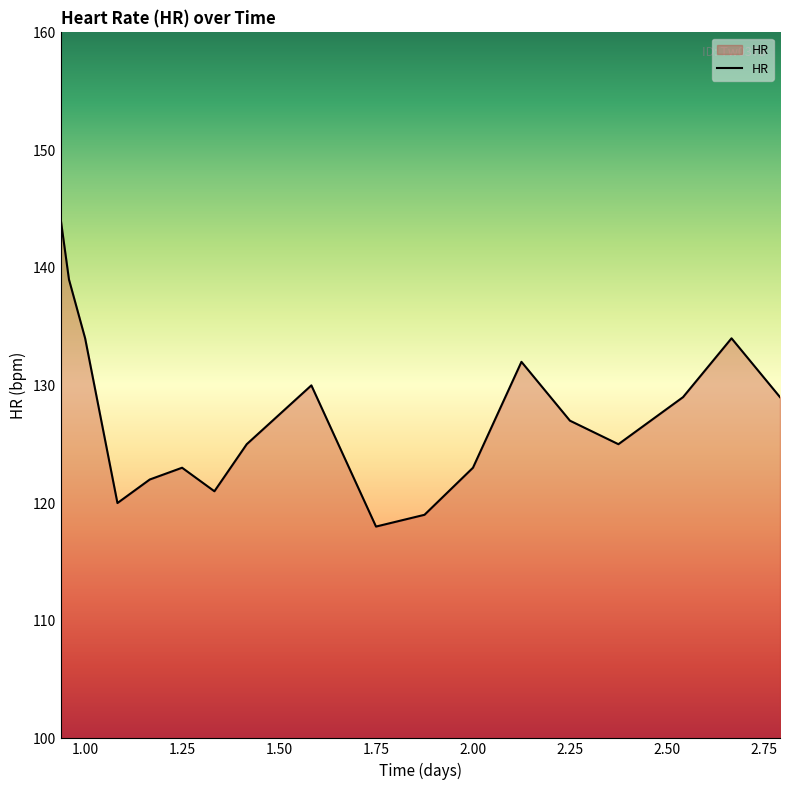

What is the smallest value displayed?

118